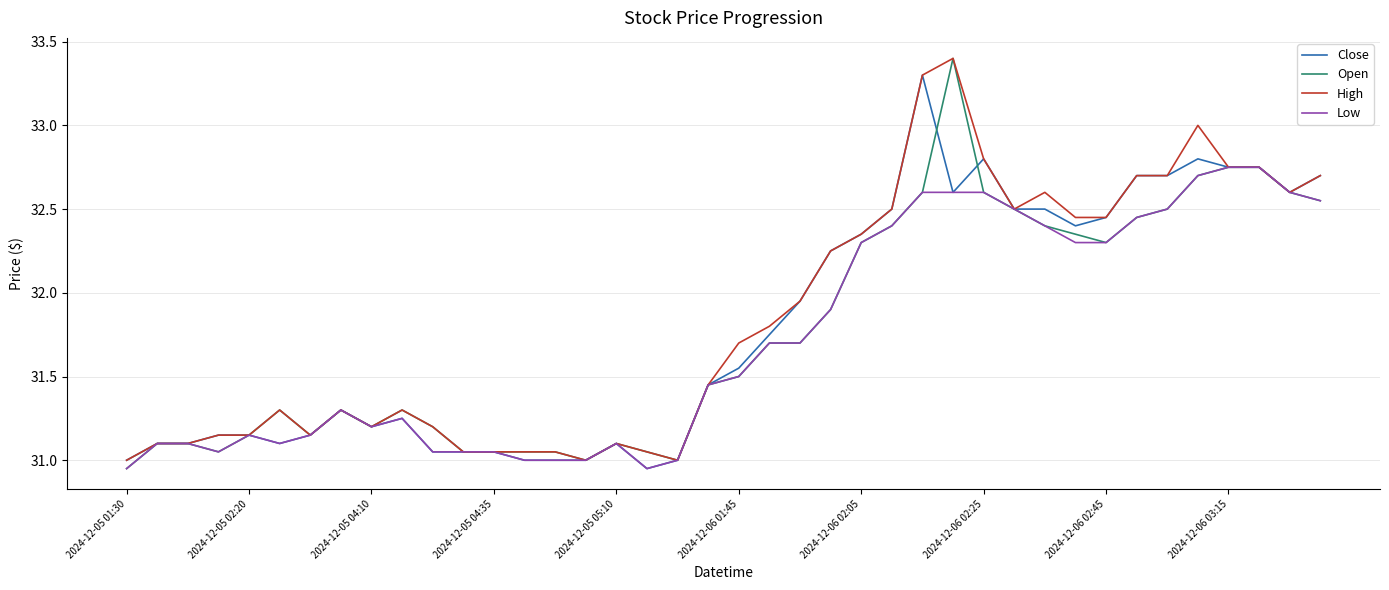

What is the difference between the maximum and minimum values in the Low series?

1.8